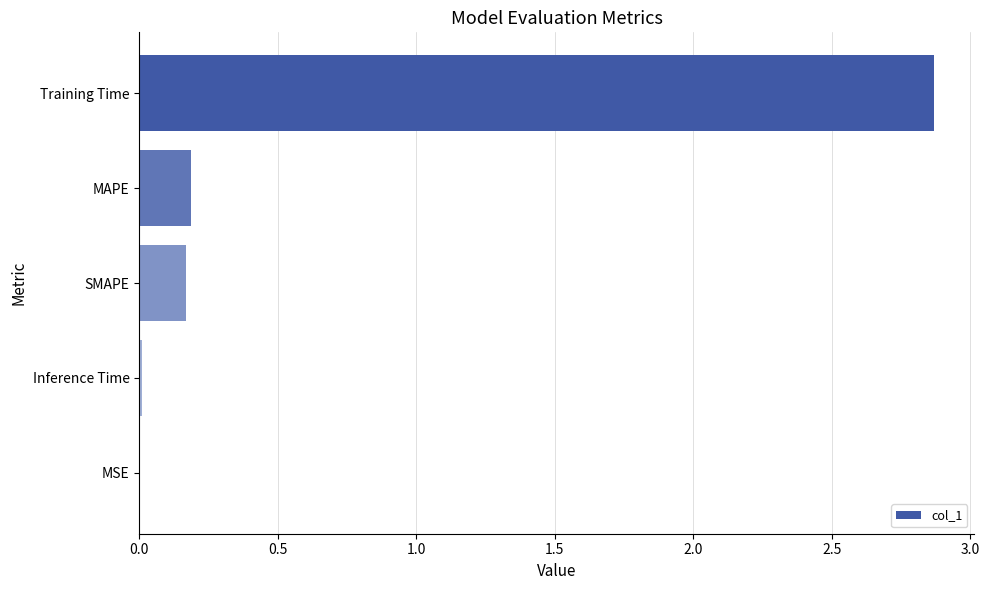

True or false: the data shows 0.0 at SMAPE.

False